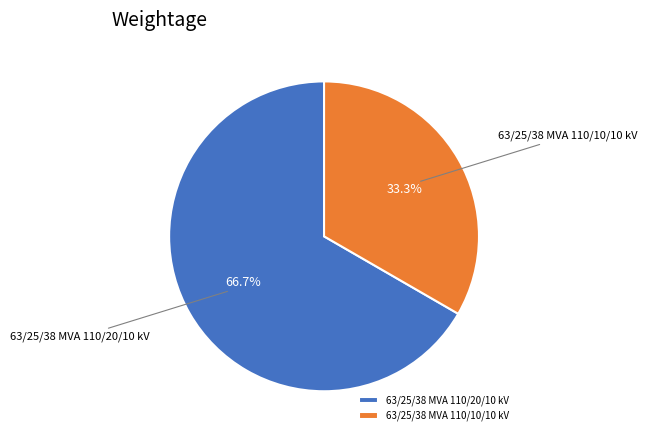

Which category has the smallest portion of the pie?

63/25/38 MVA 110/10/10 kV